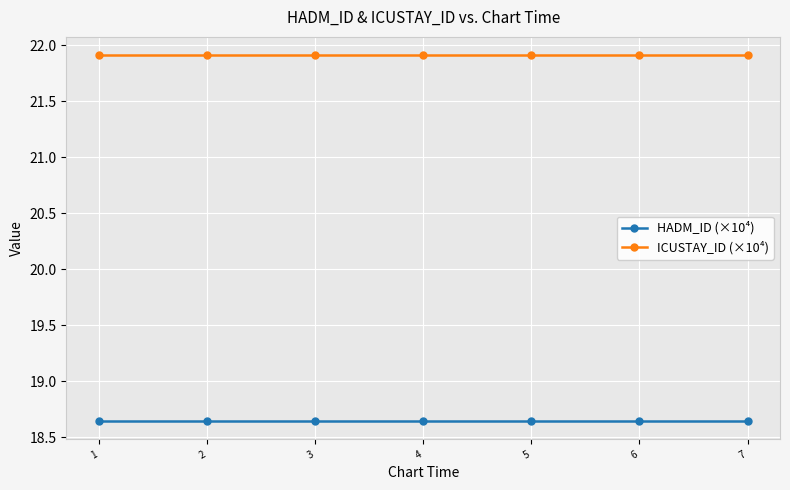

At how many categories does at least one series exceed 20?

7